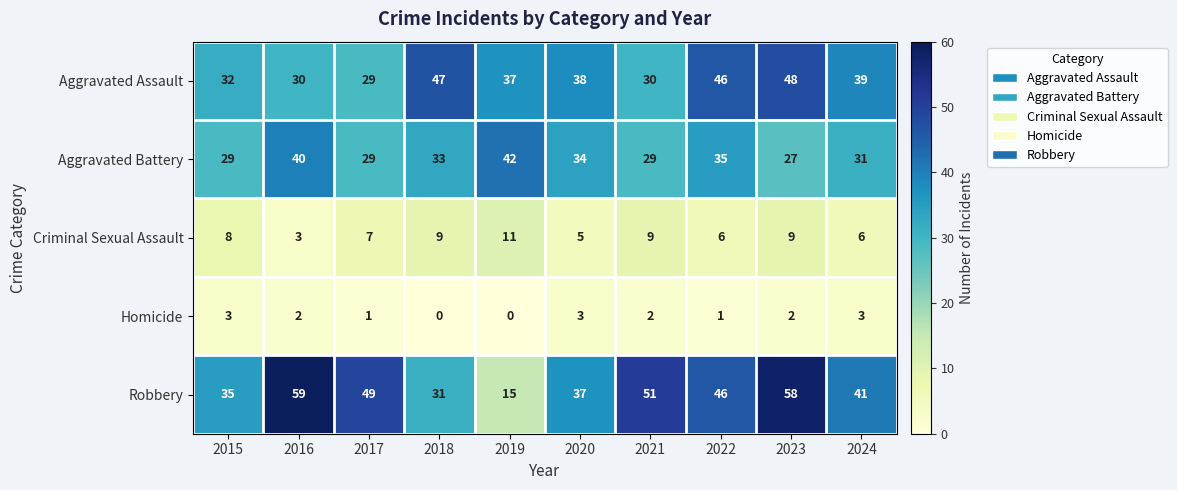

How many data points does each series have?

10